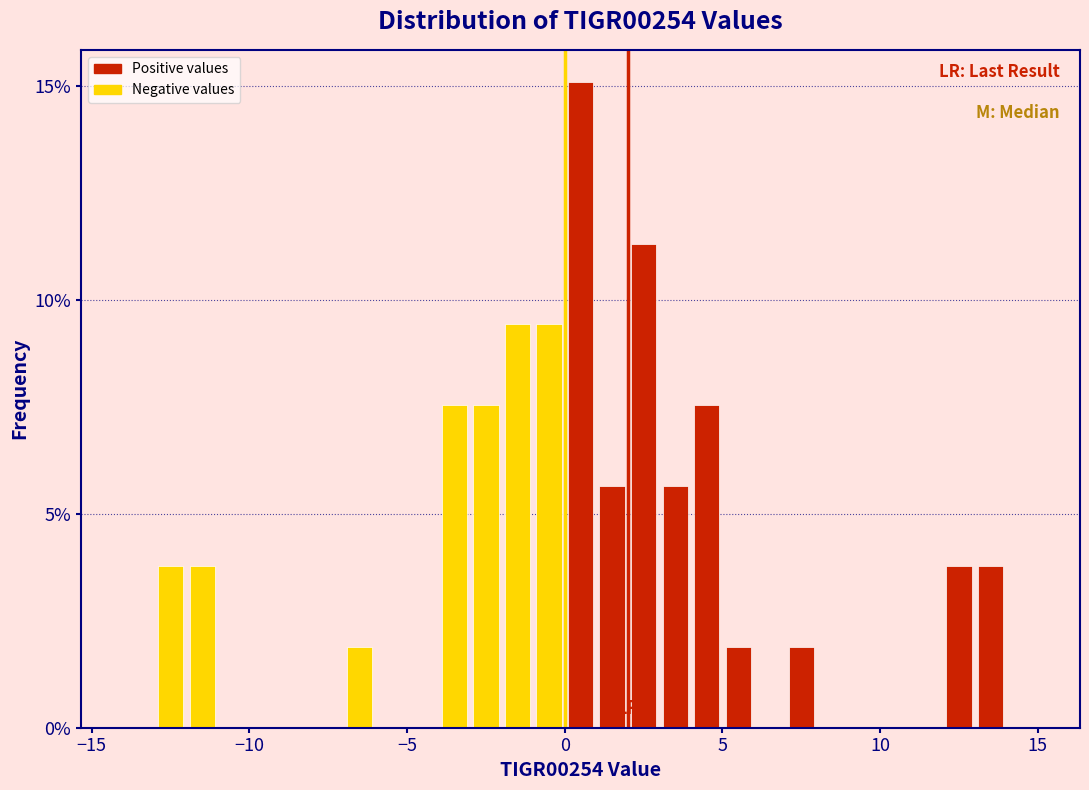

Around what value on the x-axis is the tallest bar? Give the approximate position of its centre, as read against the axis.

0.5